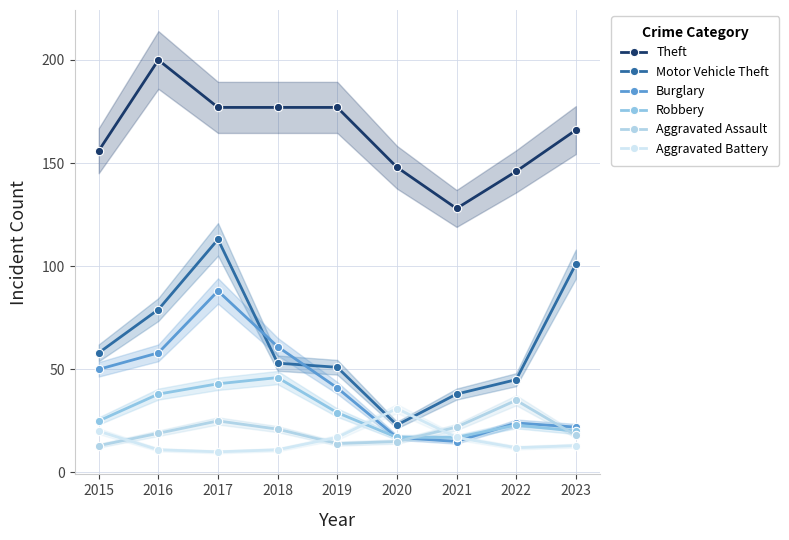

Between which two adjacent categories do Aggravated Battery and Motor Vehicle Theft first intersect?

2019 and 2020